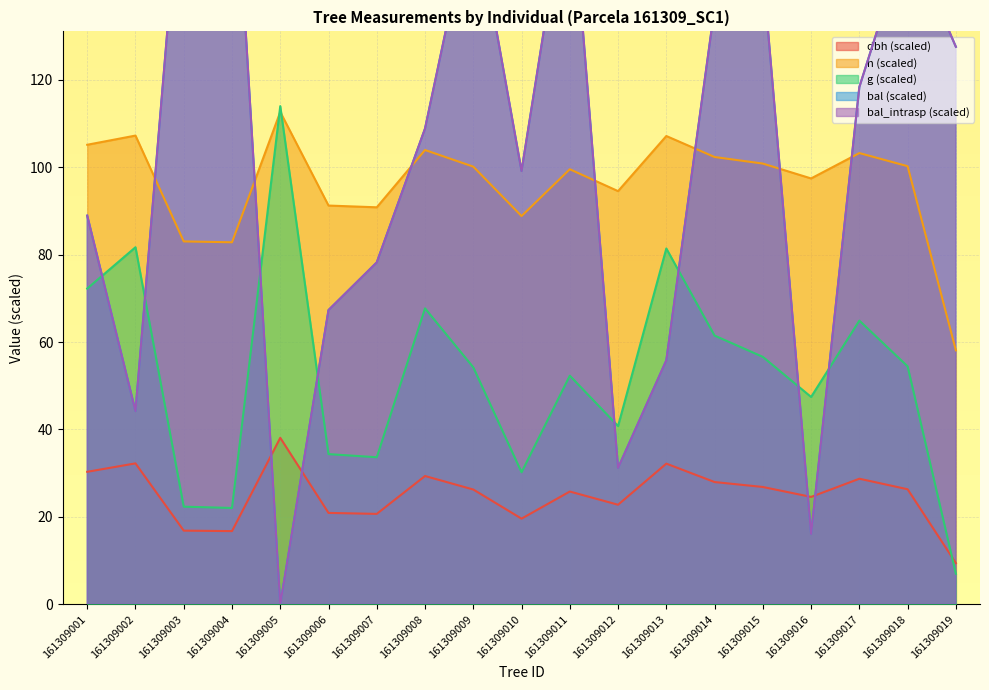

In h, how many points are lower than both neighbors (excluding endpoints)?

5